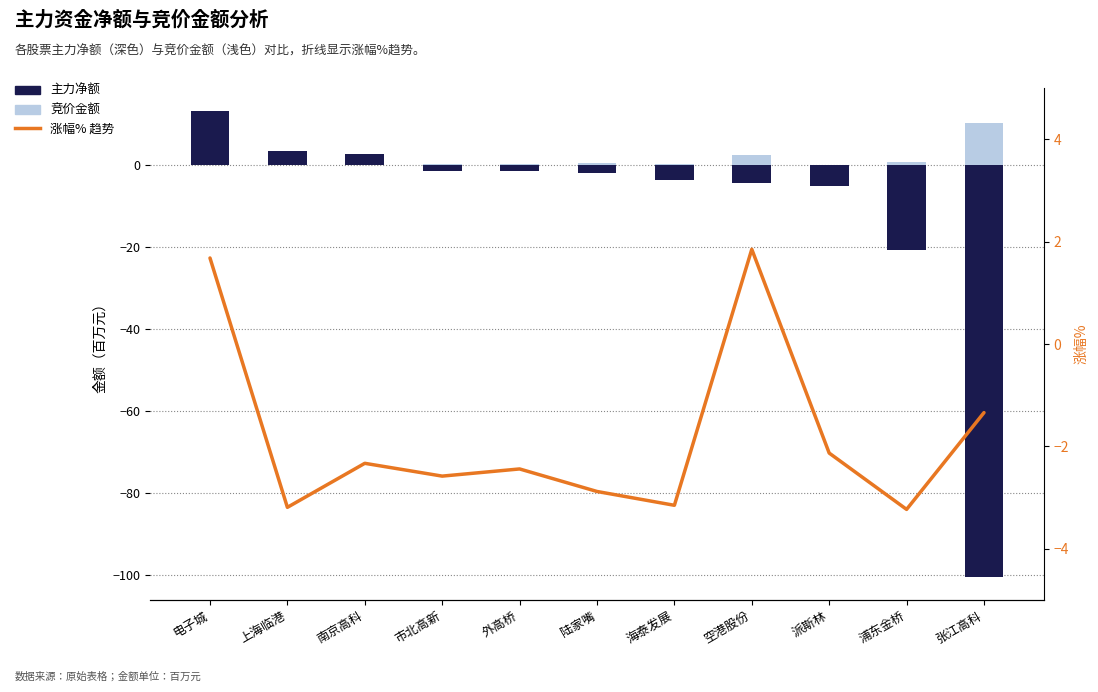

True or false: 主力净额 has a value of -1.5 at 外高桥.

True